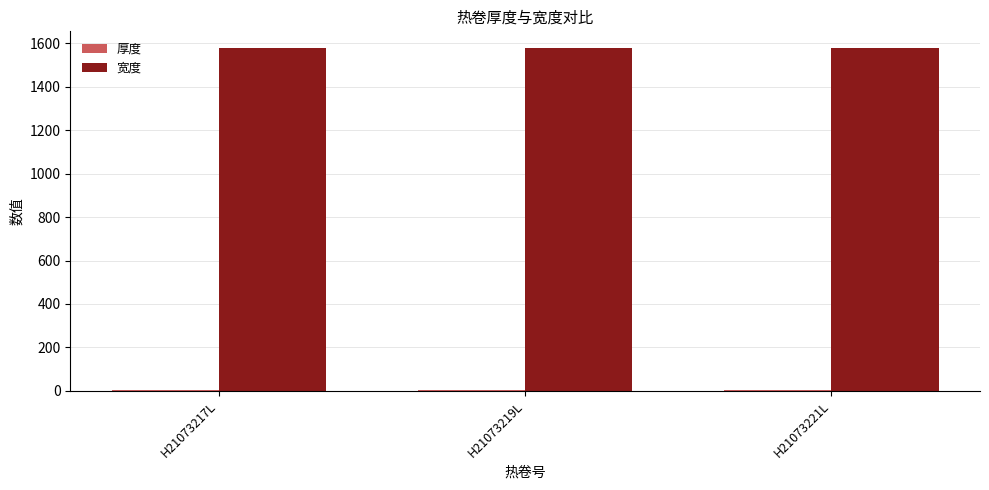

True or false: 宽度 has a value of 1577.0 at H21073217L.

True